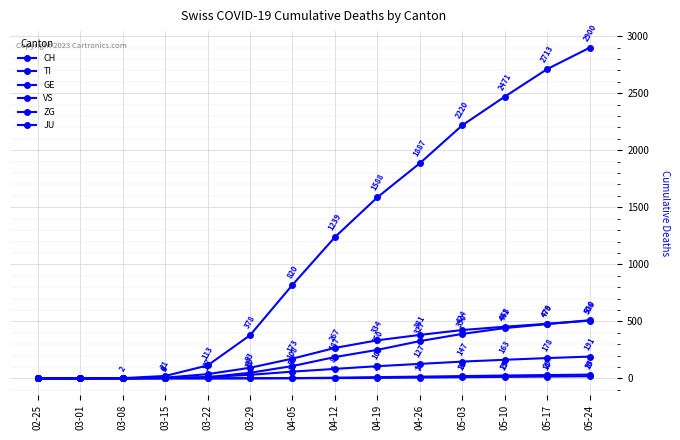

How many data points in JU are less than 2?

7